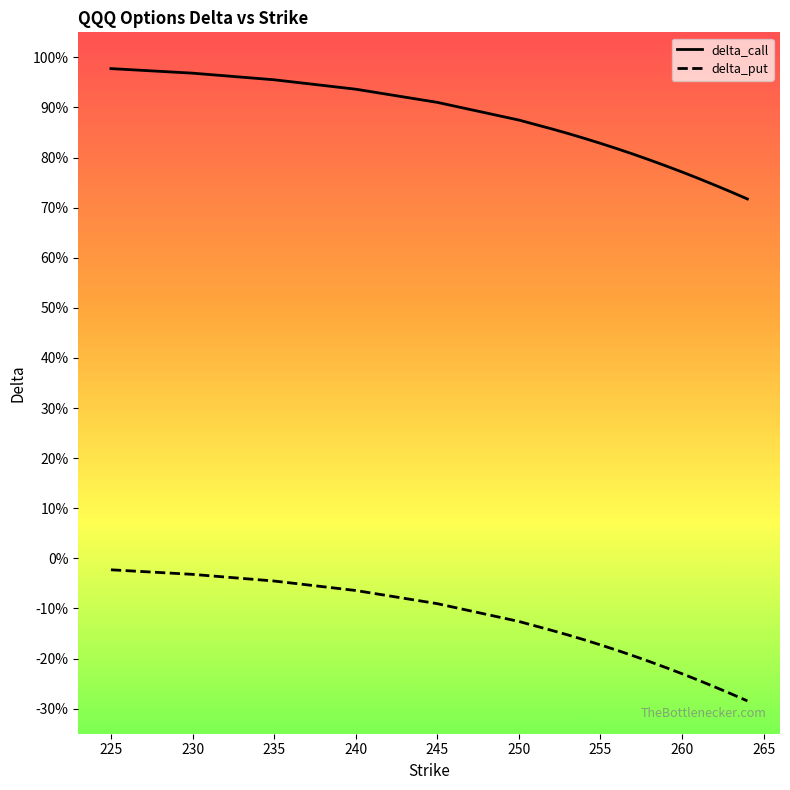

True or false: delta_call and delta_put cross at least once.

False